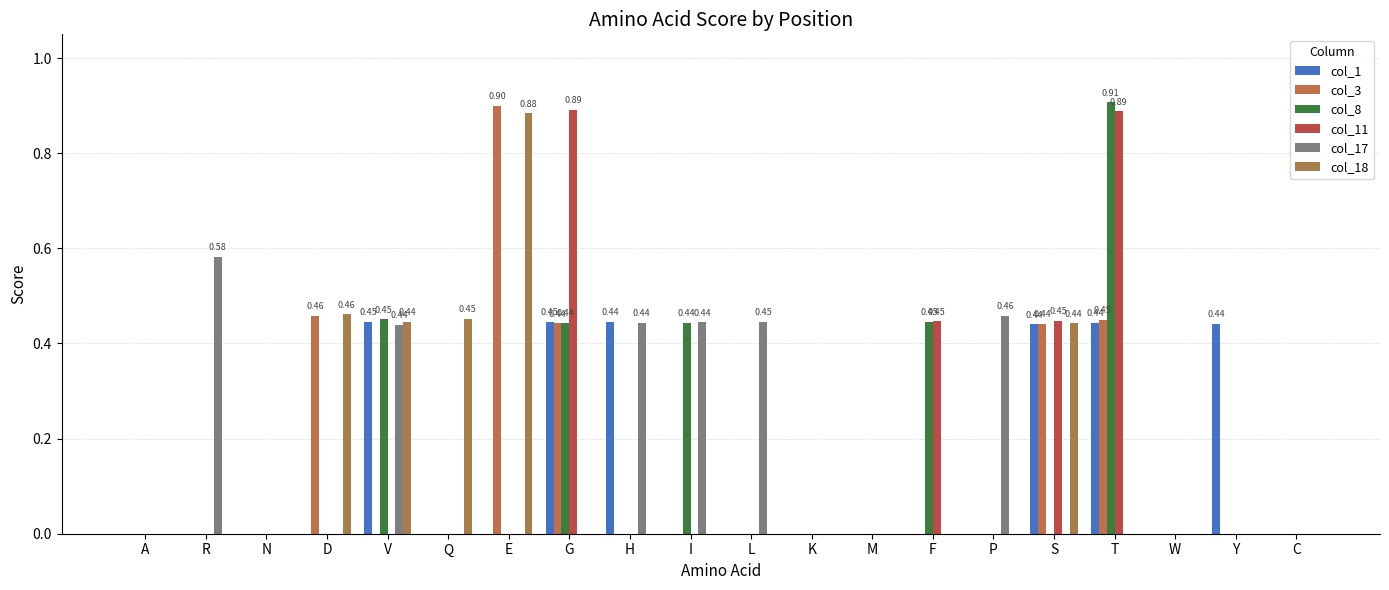

Which series has the widest spread of values?

col_8